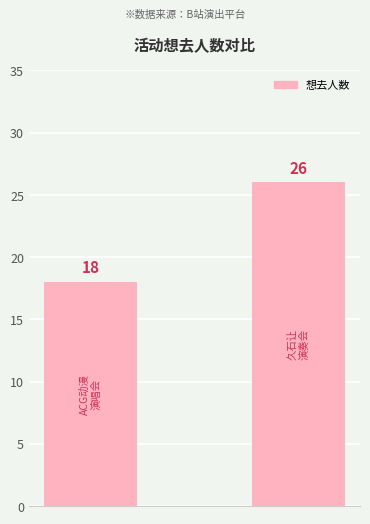

What is the sum of all values?

44